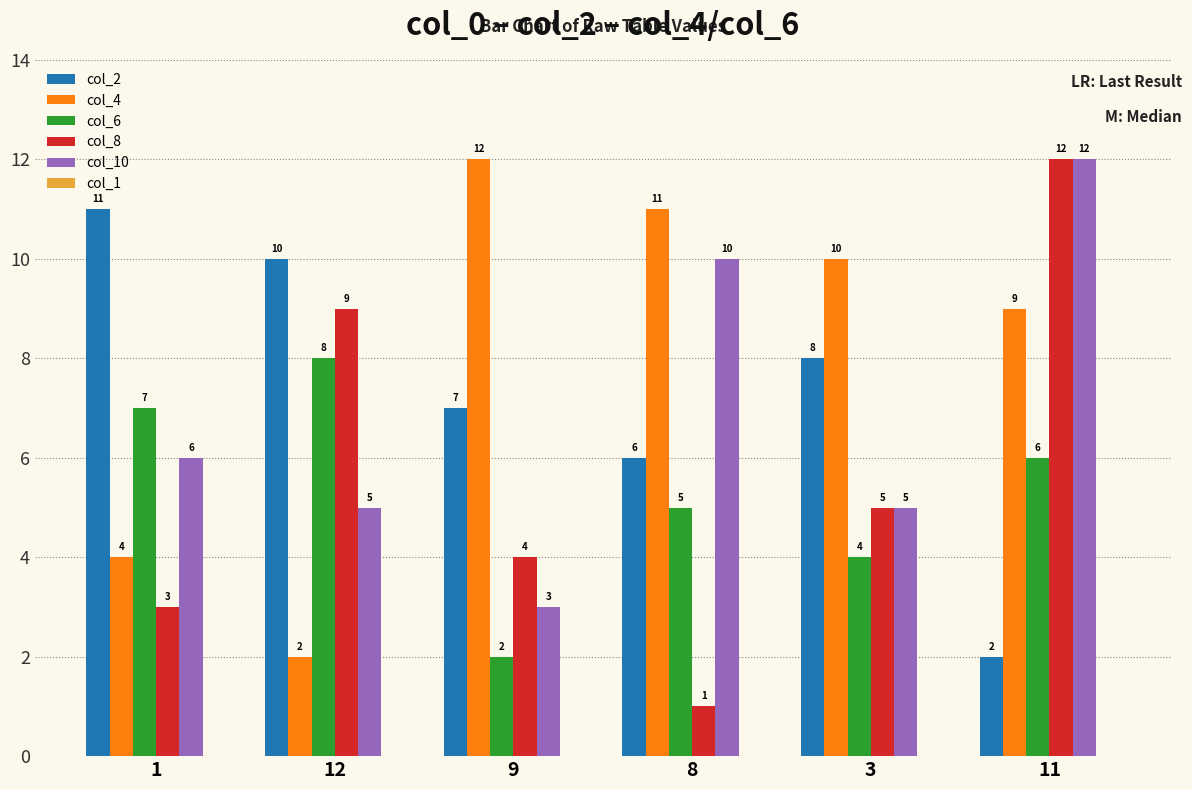

What is the maximum value for col_4?

12